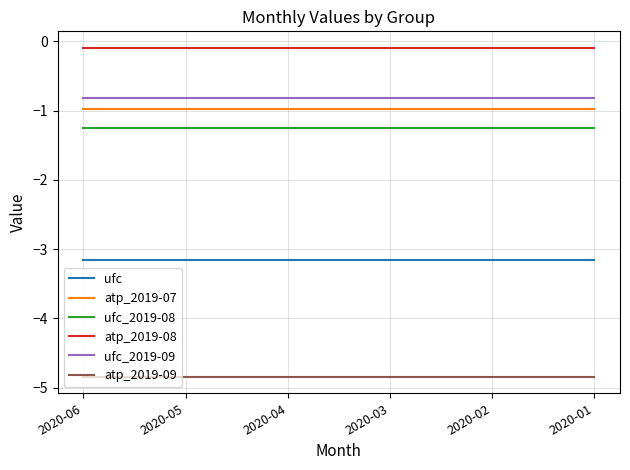

True or false: ufc_2019-08 and atp_2019-08 intersect in this chart.

False